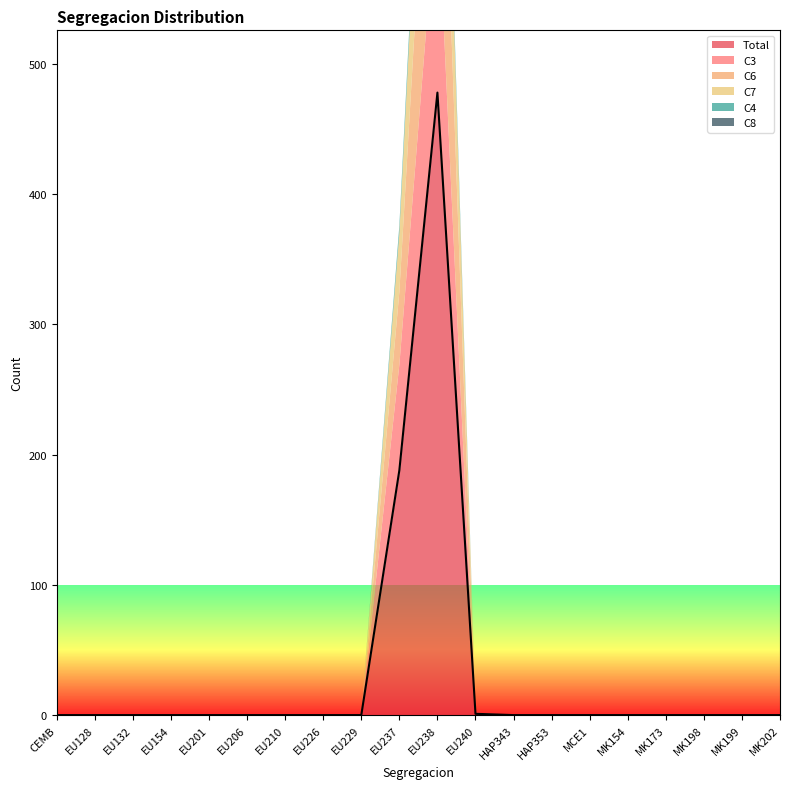

True or false: C7 has more than 0 interior local peaks.

True